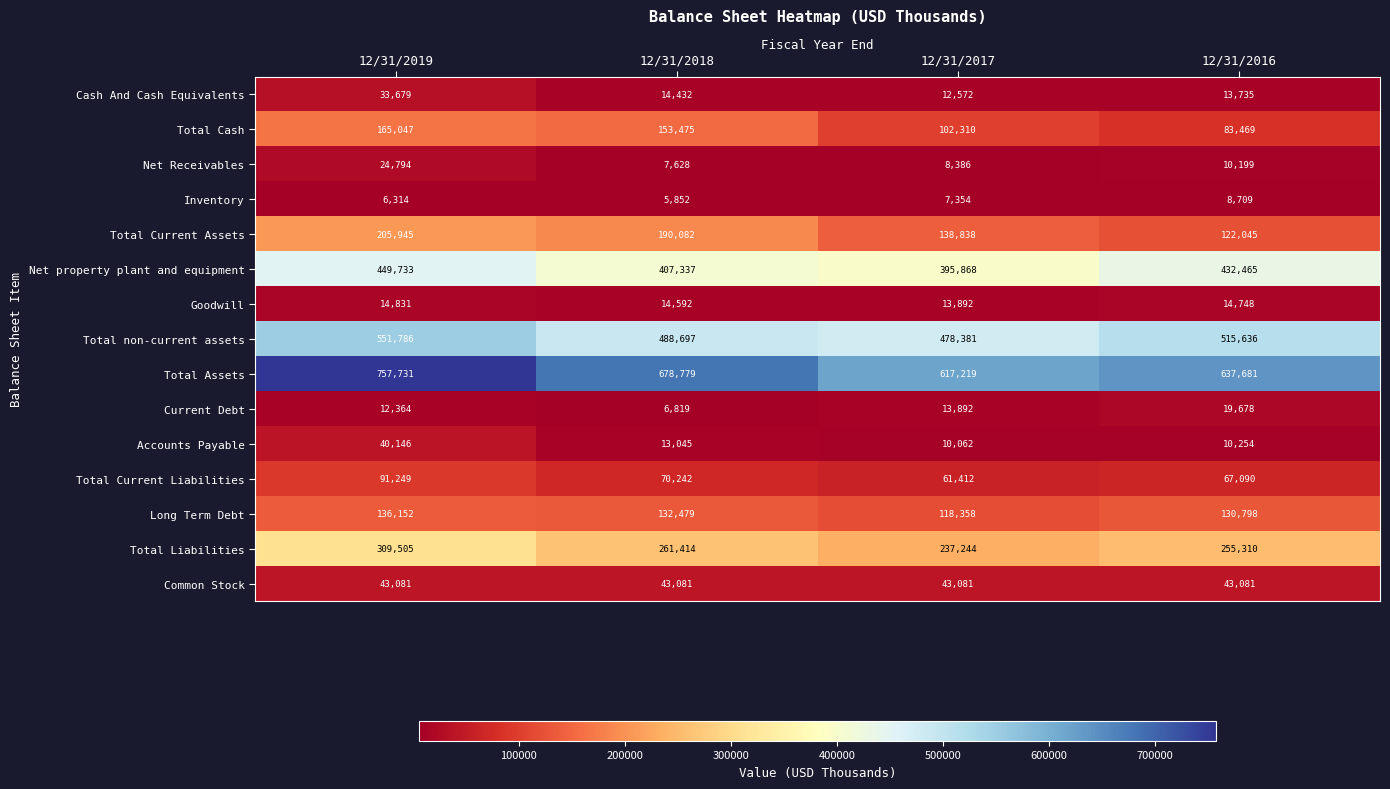

Count the Total Current Liabilities values in the range 67090 to 91249.

3